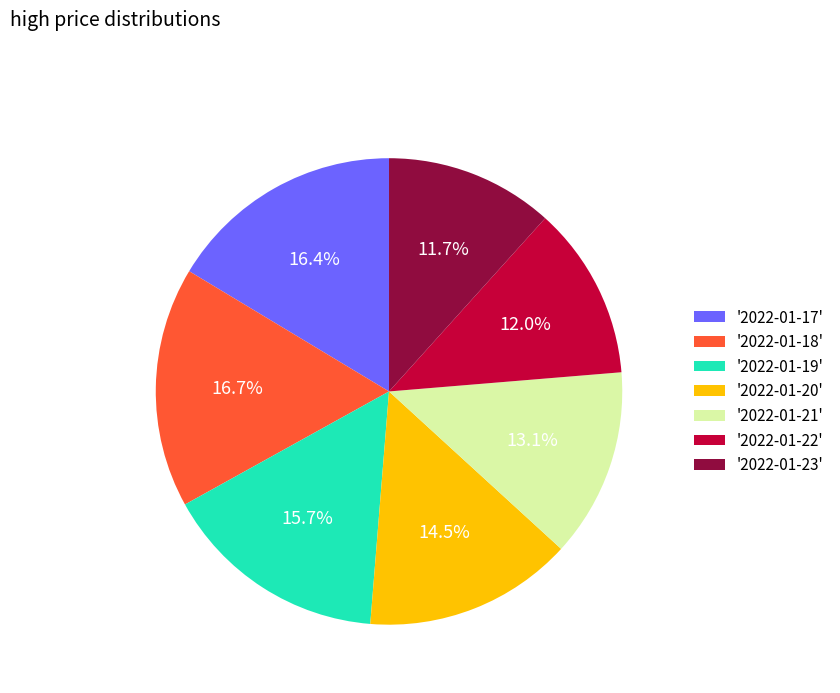

How much of the chart is everything except '2022-01-19'?

84.3%